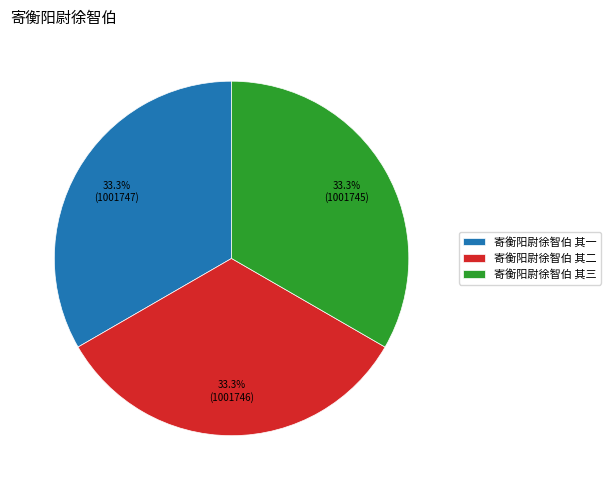

What is the ratio of the value at 寄衡阳尉徐智伯 其一 to the value at 寄衡阳尉徐智伯 其二?

1.0